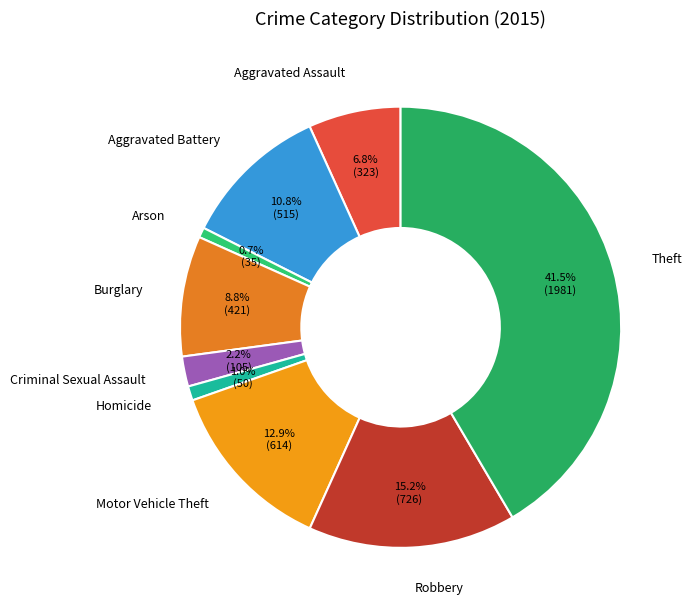

To the nearest percent, what is the average slice percentage?

11%